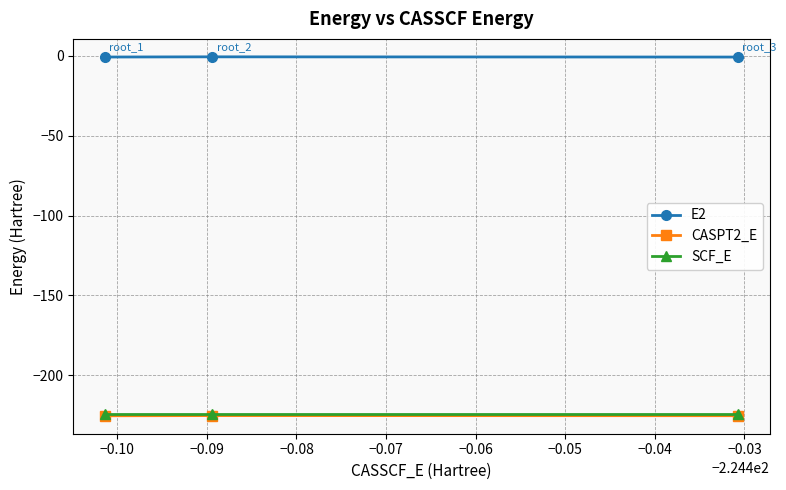

What is the smallest value displayed?

-225.3